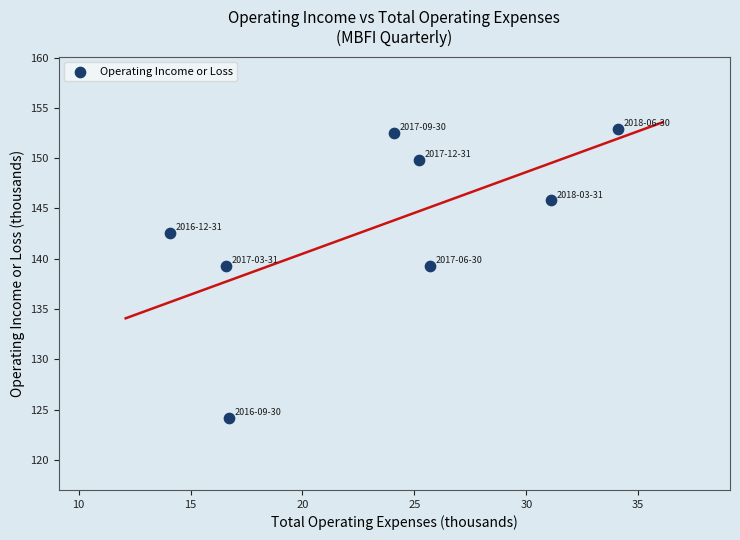

What is the range of Y values (max minus min)?

28.7